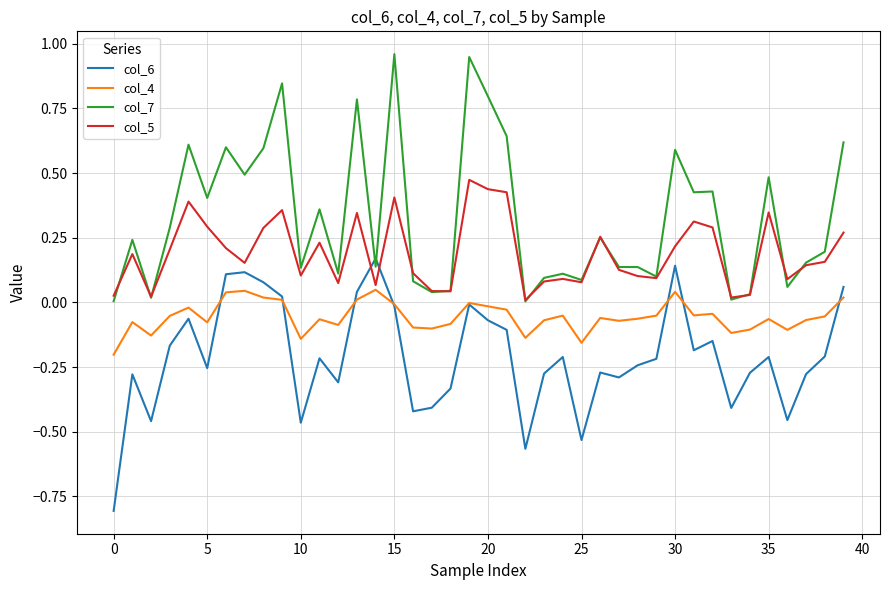

What is the minimum value shown in the chart?

-0.8